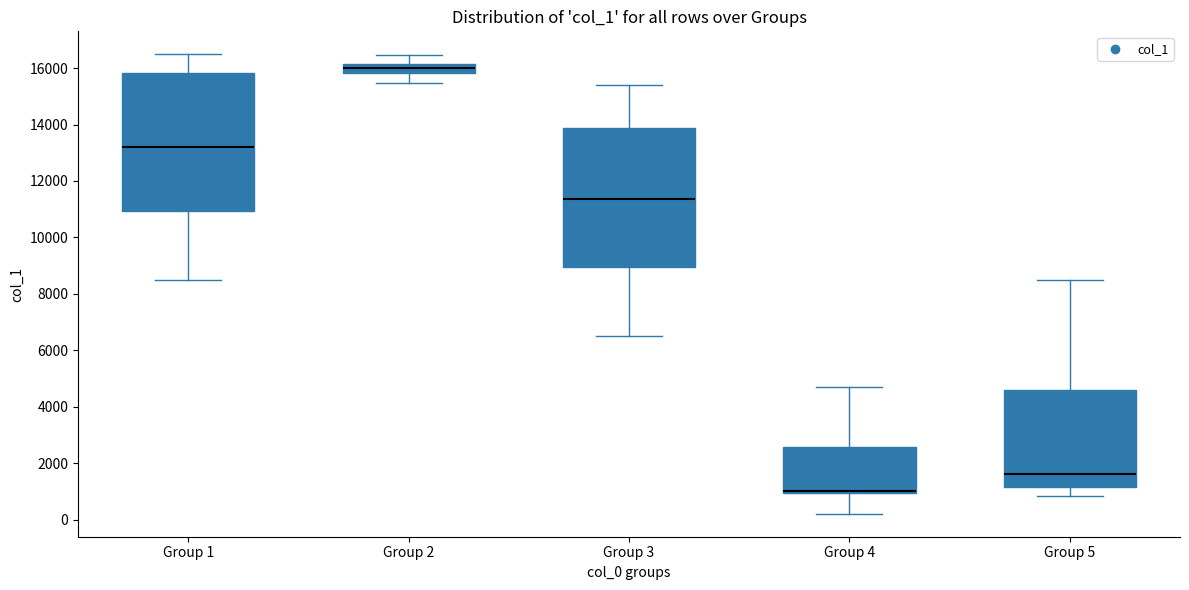

Where does the median line of the box for Group 3 sit on the y-axis? The values are not printed on the chart, so give them approximately, as read against the axis.

11400